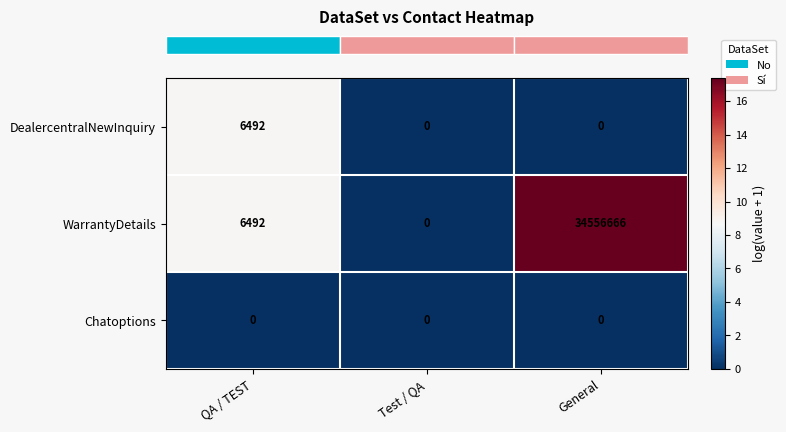

Rank the categories by WarrantyDetails value from lowest to highest.

Test / QA, QA / TEST, General